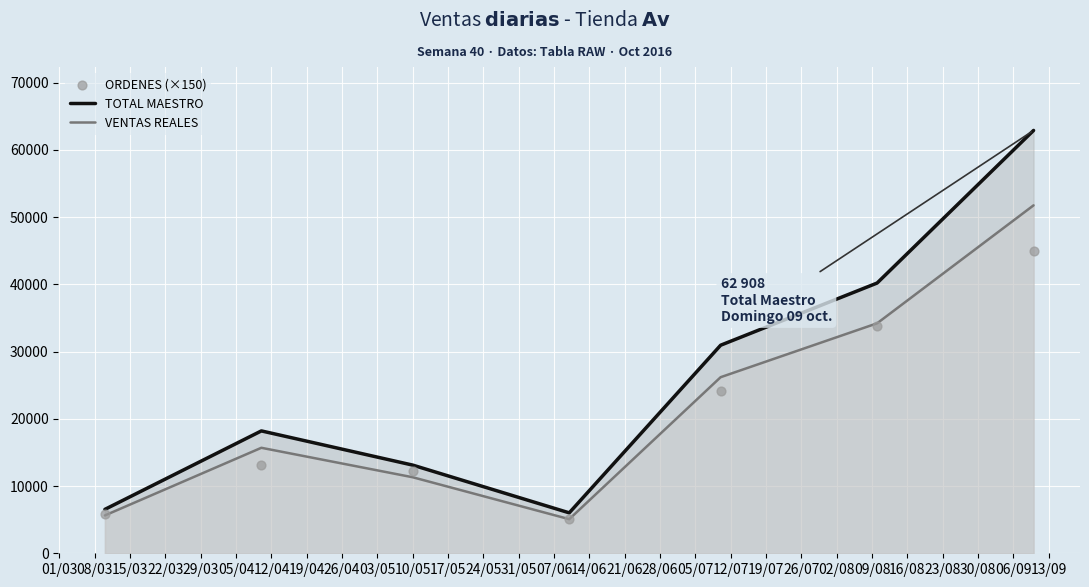

Which series reaches the maximum Y coordinate?

TOTAL MAESTRO